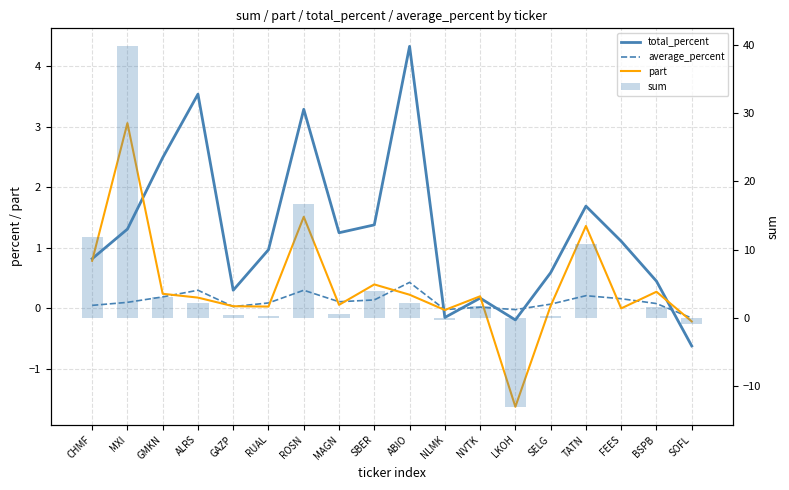

List the series in order of their peak value, lowest first.

average_percent, part, total_percent, sum